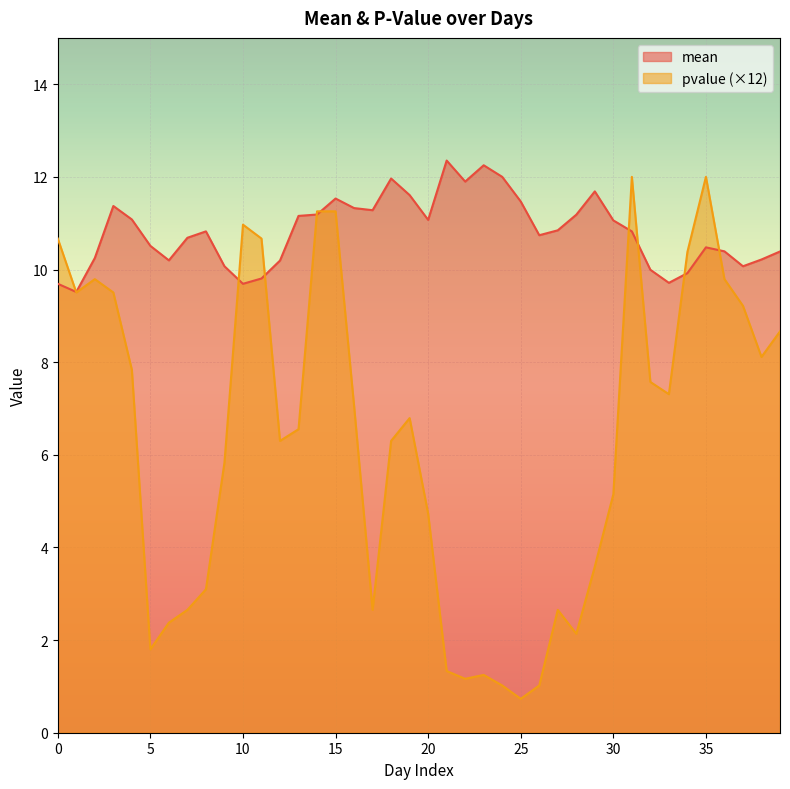

Between 2 and 20, which is larger?

20